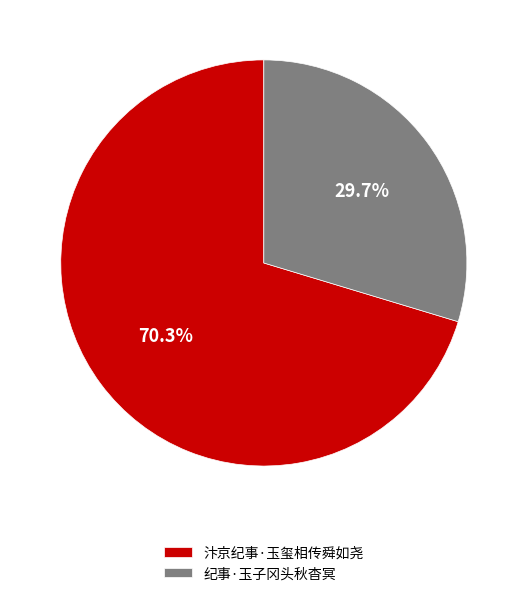

Which category has the smallest portion of the pie?

纪事·玉子冈头秋杳冥